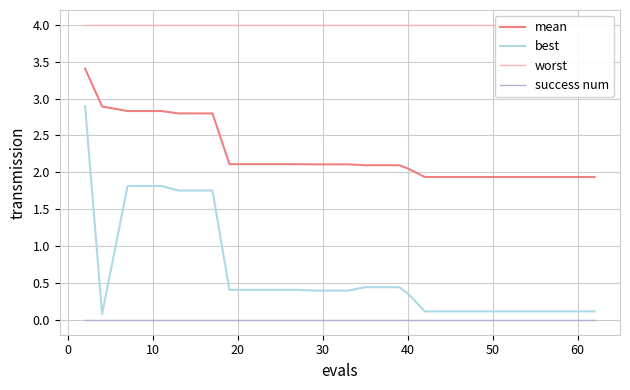

True or false: best and mean cross at least once.

False